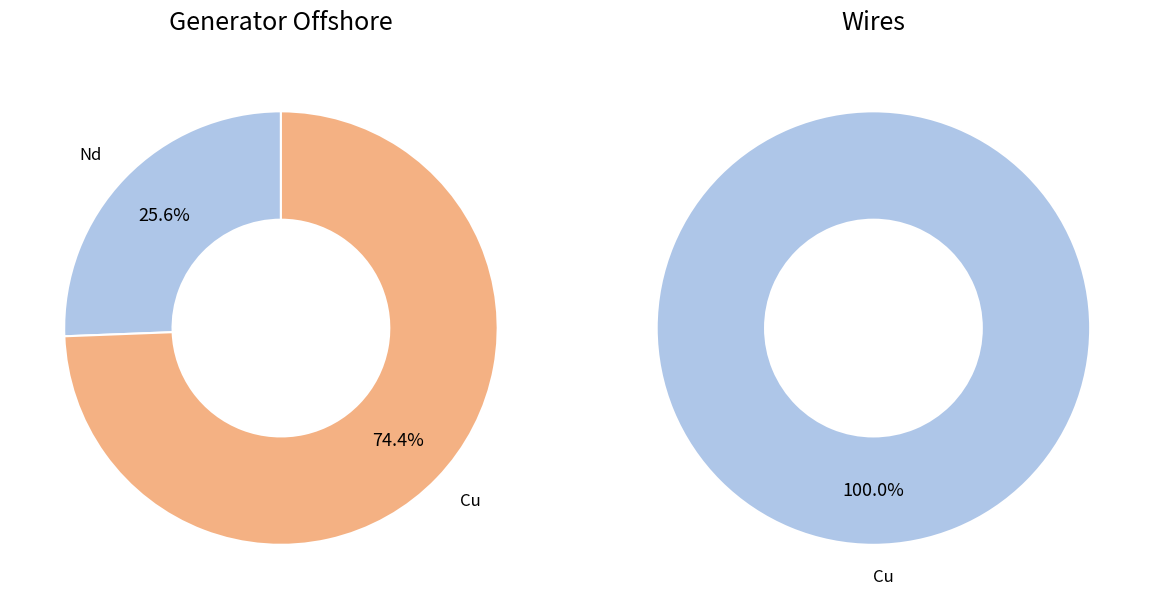

Is it true that Dy is 12% of the pie?

False